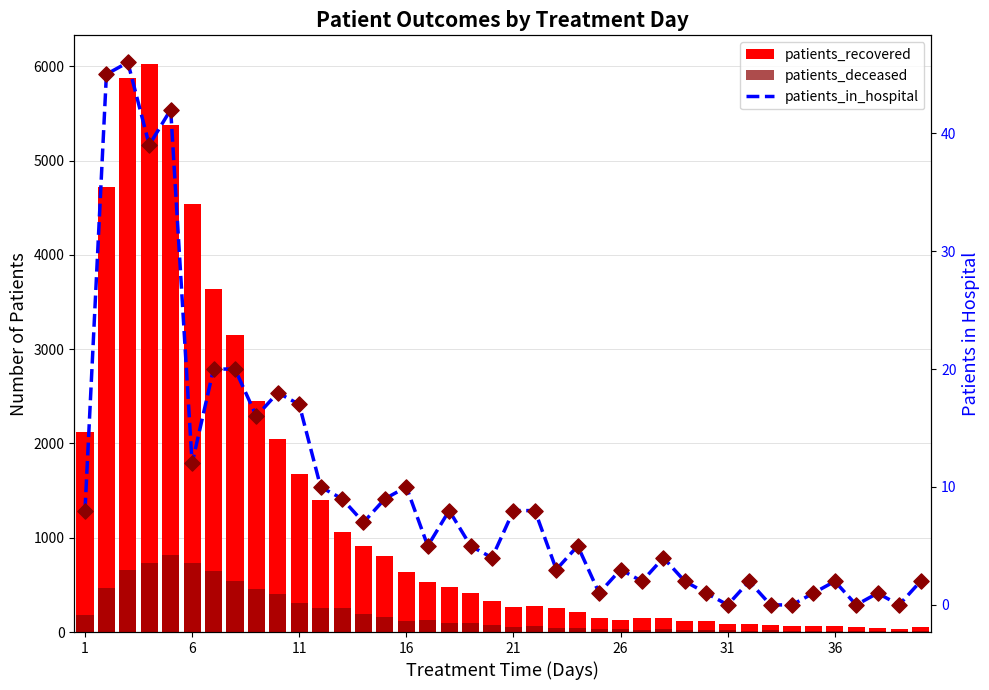

What are all the series names shown in the legend?

patients_recovered, patients_deceased, patients_in_hospital